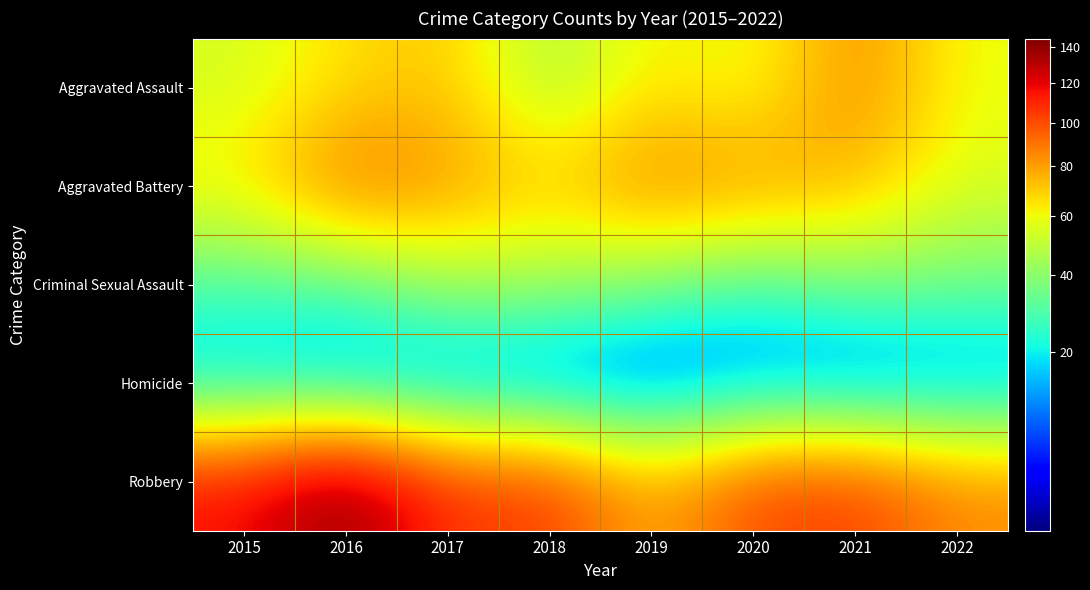

What is the total value across all series at 2019?

264